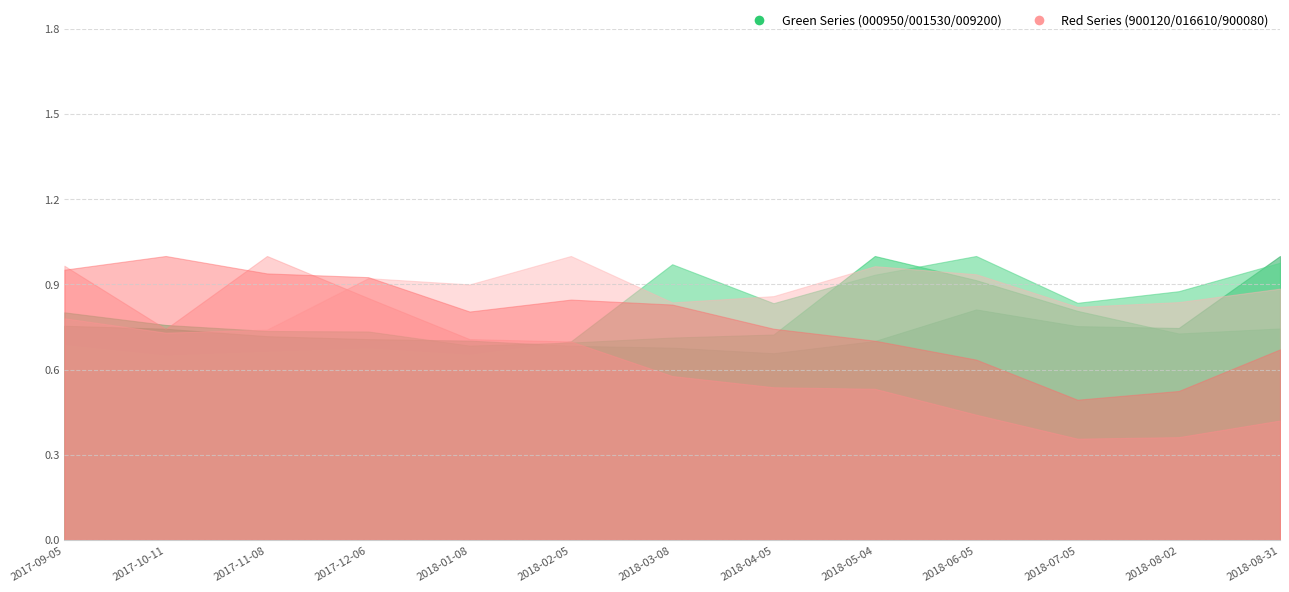

Reading left to right, extract all data points from this chart.

000950: 22600	21350	20750	20700	19300	19600	20100	20400	28200	25800	22750	20500	21000
900120: 1270	977	1315	1120	930	919	759	707	700	580	469	476	553
001530: 57700	56900	54900	54100	53700	52300	51800	50300	53600	62100	57600	57100	76500
016610: 3700	3460	3510	4370	4265	4740	3965	4070	4570	4435	3890	3970	4195
009200: 2600	2460	2510	2555	2470	2650	3680	3160	3540	3790	3165	3320	3700
900080: 1085	1140	1070	1055	917	965	945	848	800	724	563	598	765